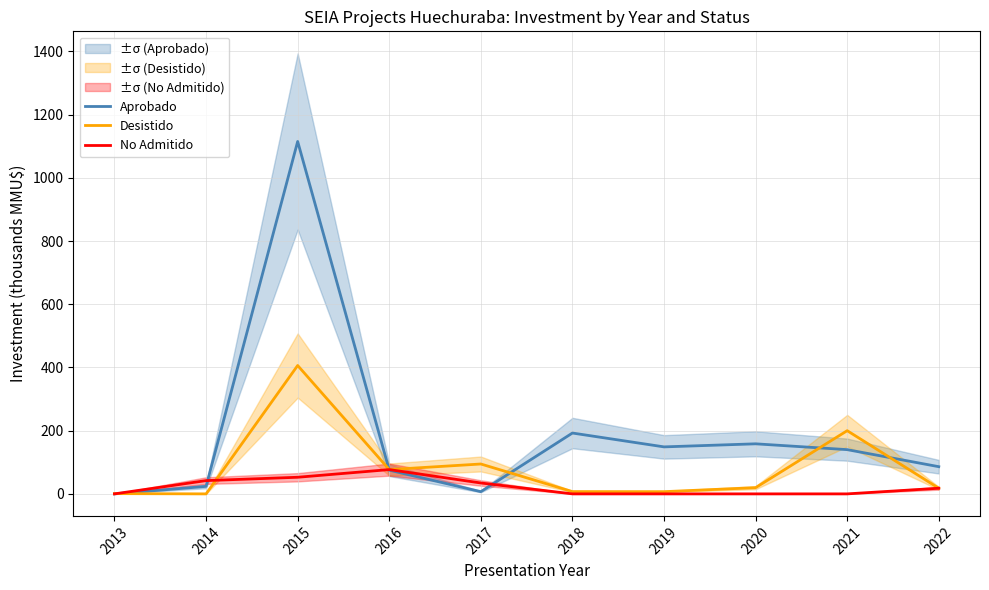

The value of Desistido at 2014 is 0.0. True or false?

True